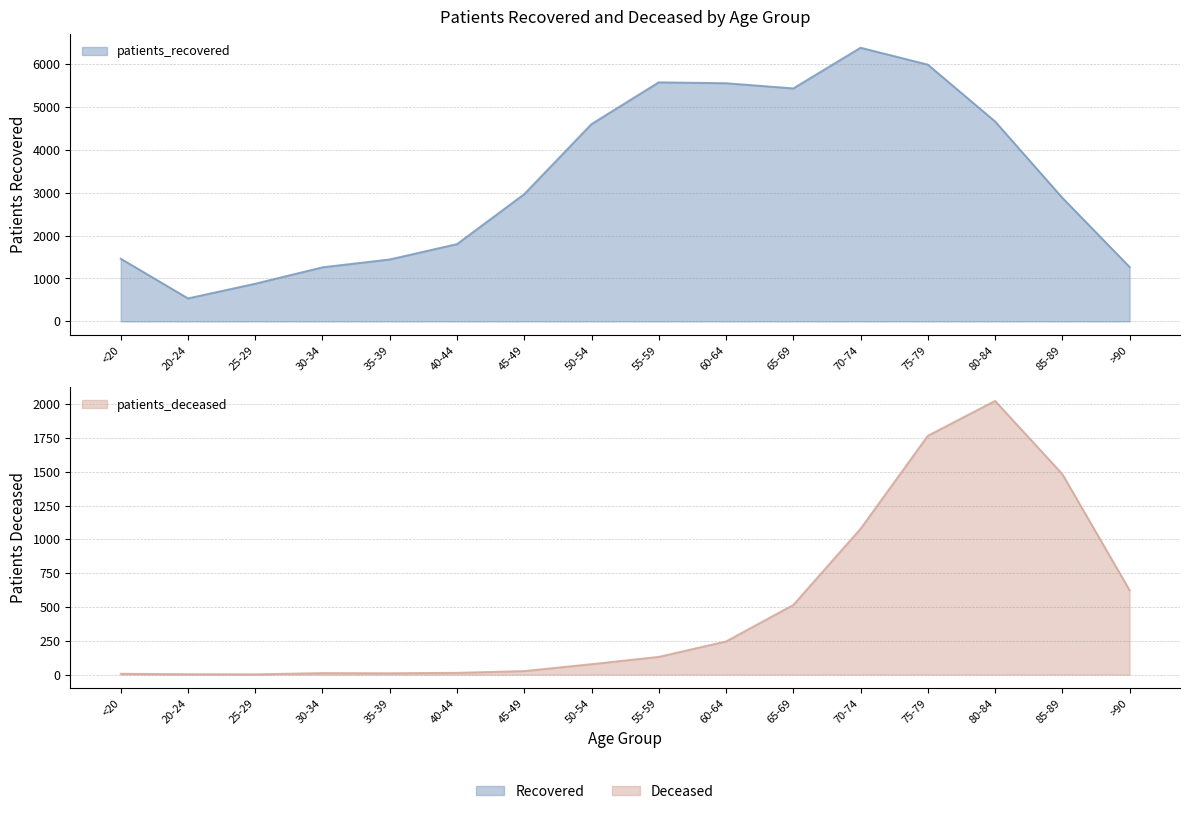

At which label is patients_deceased closest to 1013?

70-74